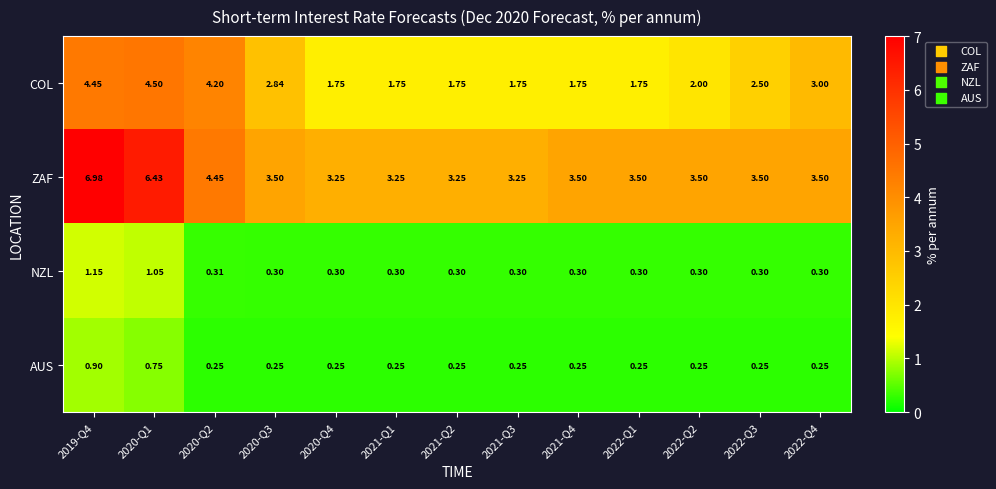

At which category is the sum across all series the highest?

2019-Q4